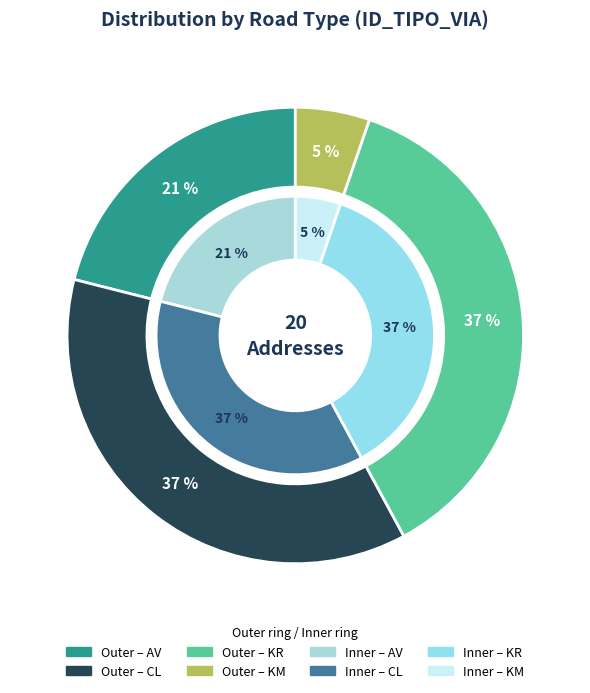

Count the number of slices in the pie.

4